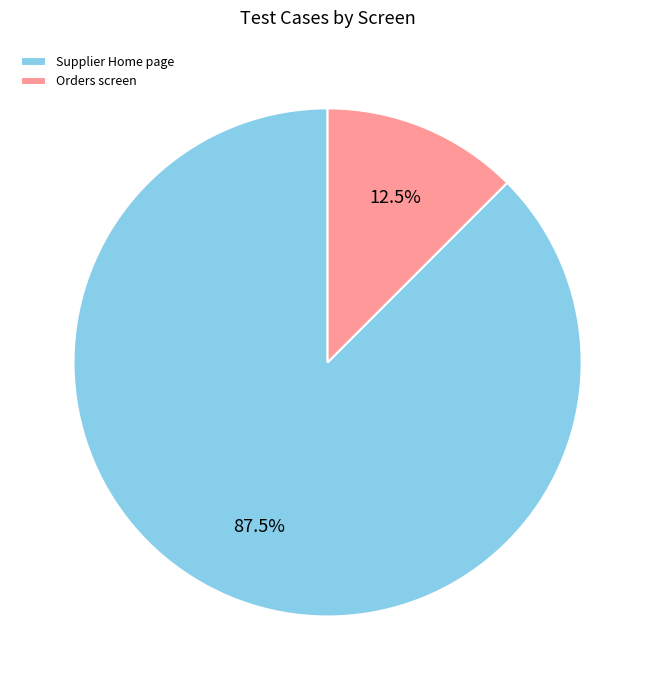

Rank the categories by value from highest to lowest.

Supplier Home page, Orders screen